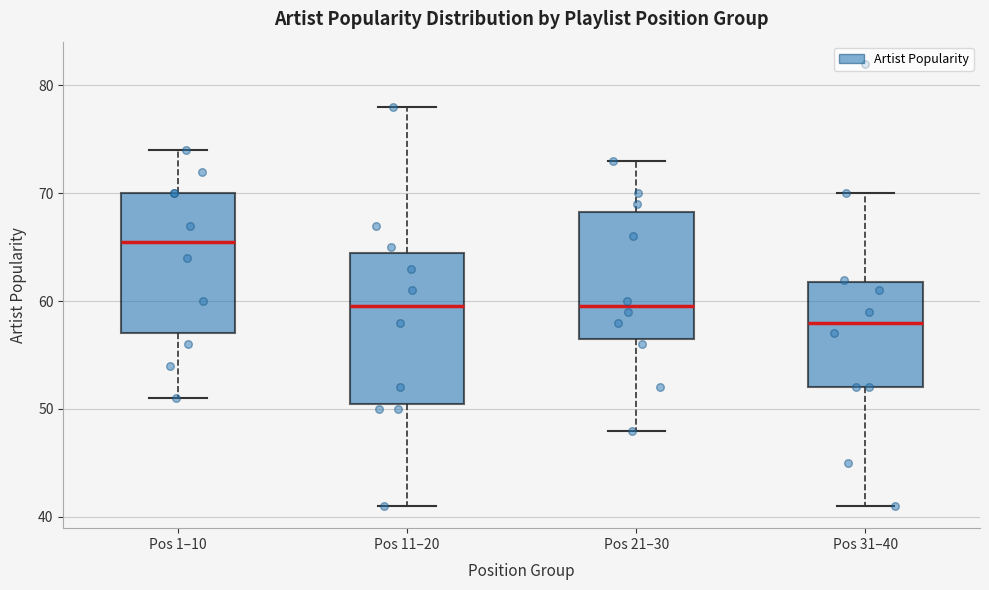

Comparing the boxes themselves (not the whiskers), which one is the tallest?

Pos 11–20